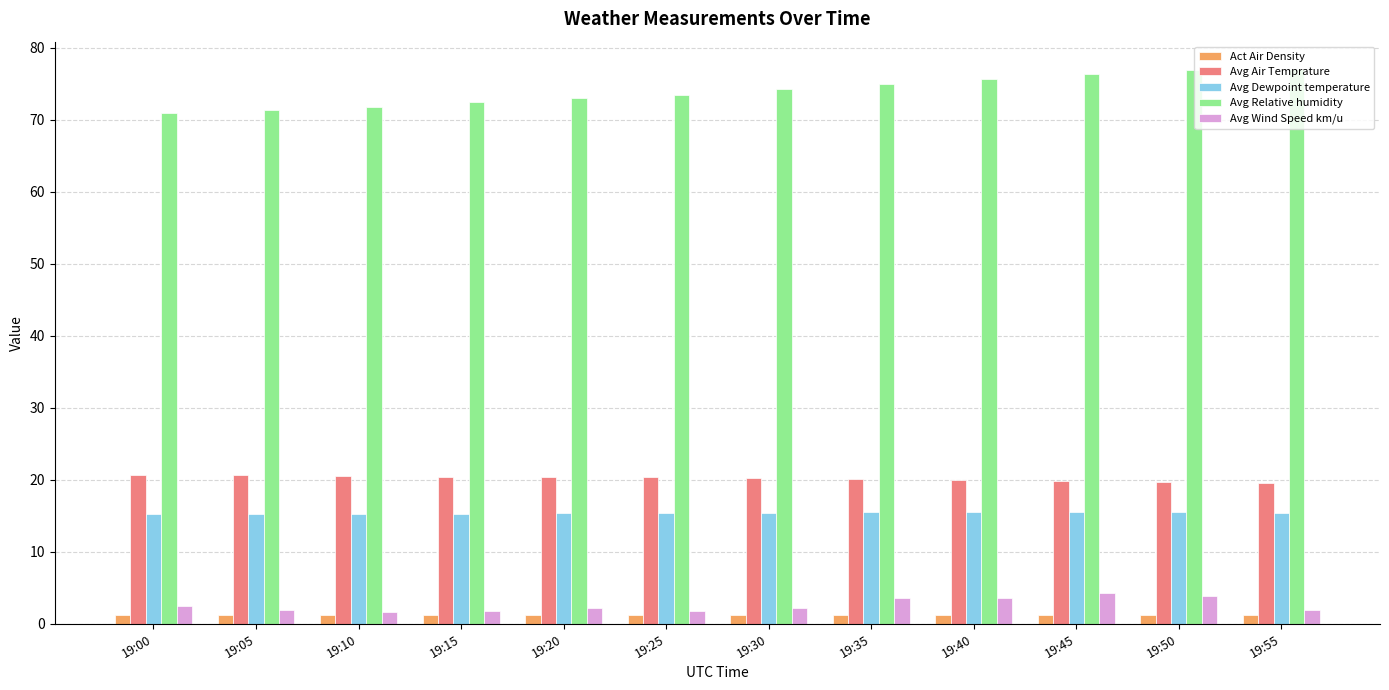

True or false: Avg Relative humidity has a value of 37.2 at 19:15.

False